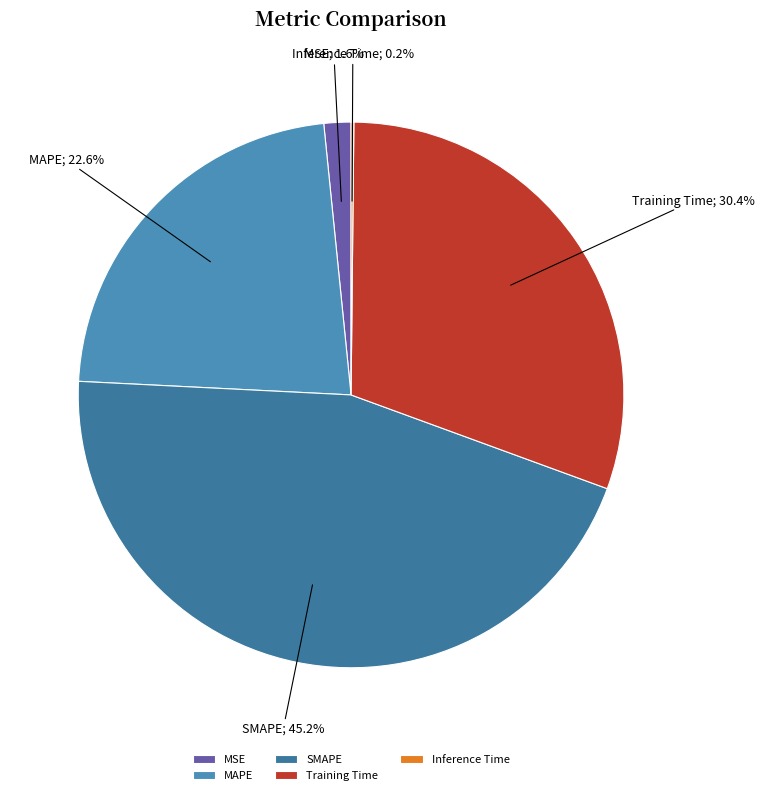

To the nearest percent, what is the average slice percentage?

20%